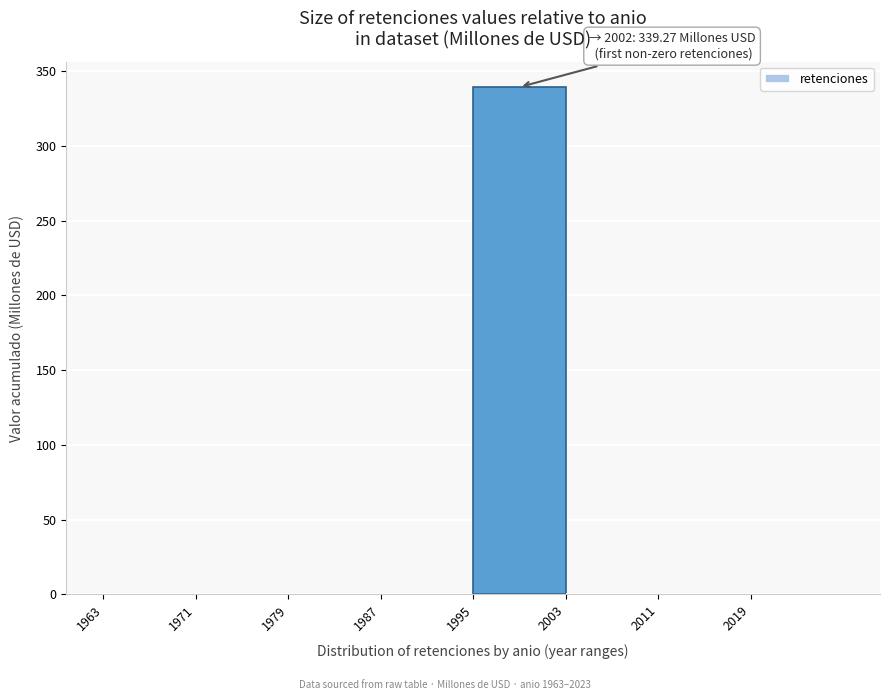

Over which range of the x-axis is the bar tallest?

1995 to 2003